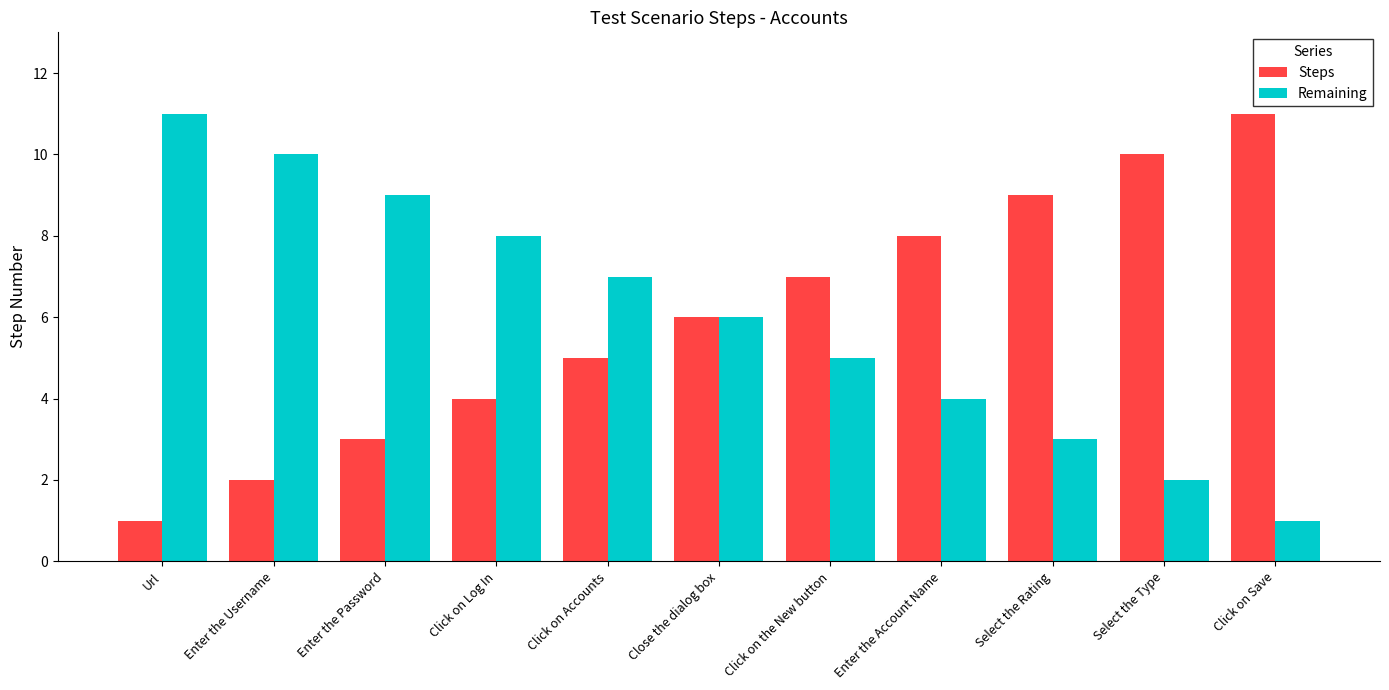

The value of Remaining at Select the Type is 1. True or false?

False